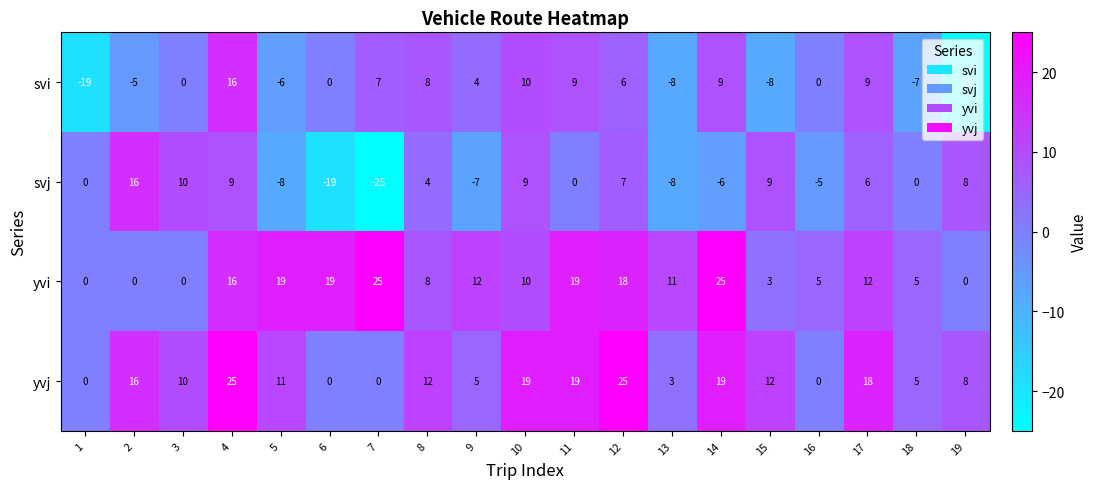

What is the total value across all series at 8?

32